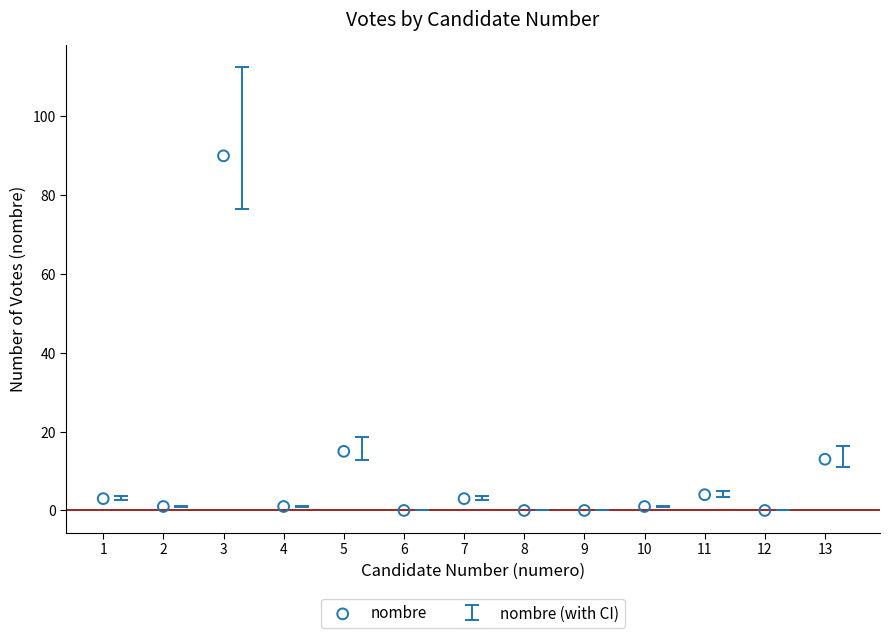

What is the range of X values (max minus min)?

12